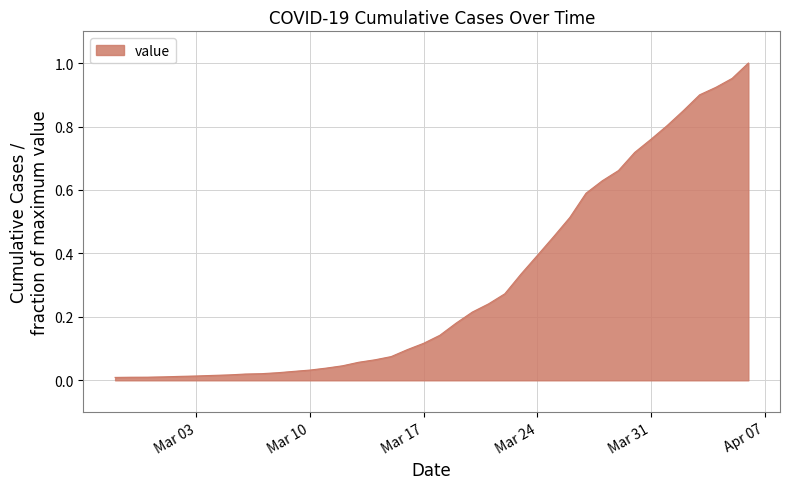

List the labels in order of value, largest first.

2020-04-06, 2020-04-05, 2020-04-04, 2020-04-03, 2020-04-02, 2020-04-01, 2020-03-31, 2020-03-30, 2020-03-29, 2020-03-28, 2020-03-27, 2020-03-26, 2020-03-25, 2020-03-24, 2020-03-23, 2020-03-22, 2020-03-21, 2020-03-20, 2020-03-19, 2020-03-18, 2020-03-17, 2020-03-16, 2020-03-15, 2020-03-14, 2020-03-13, 2020-03-12, 2020-03-11, 2020-03-10, 2020-03-09, 2020-03-08, 2020-03-07, 2020-03-06, 2020-03-05, 2020-03-04, 2020-03-03, 2020-03-02, 2020-03-01, 2020-02-29, 2020-02-28, 2020-02-27